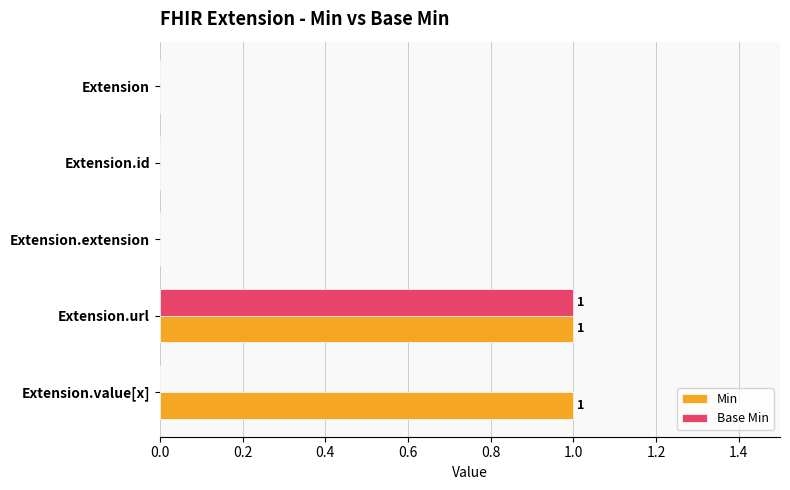

At which category is the sum across all series the highest?

Extension.url